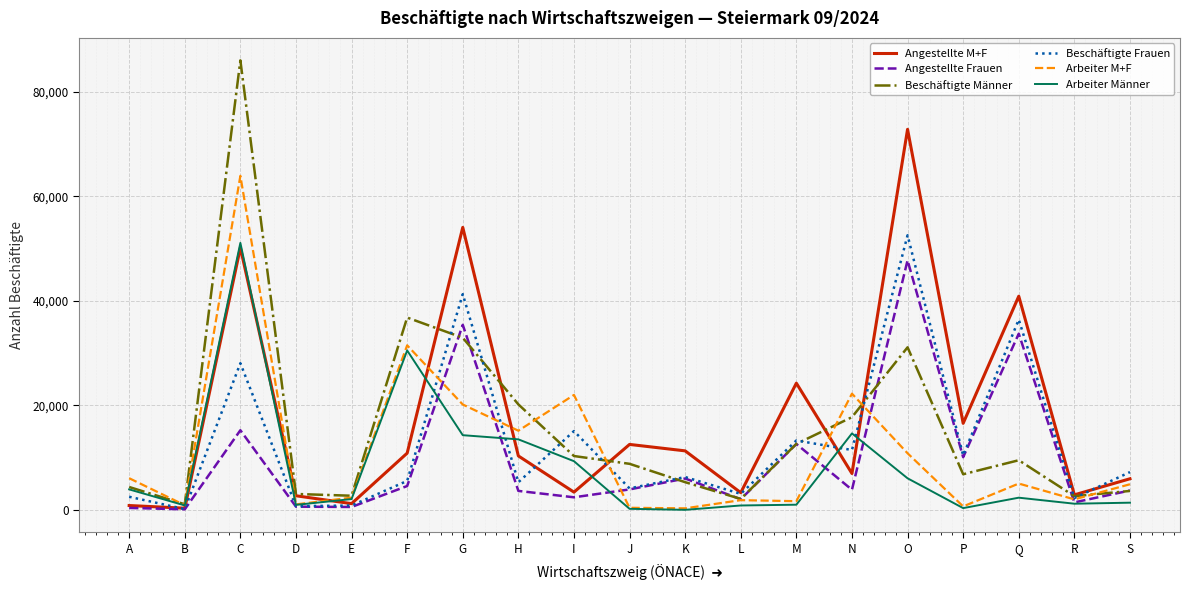

True or false: Angestellte M+F has more than 1 interior local peaks.

True